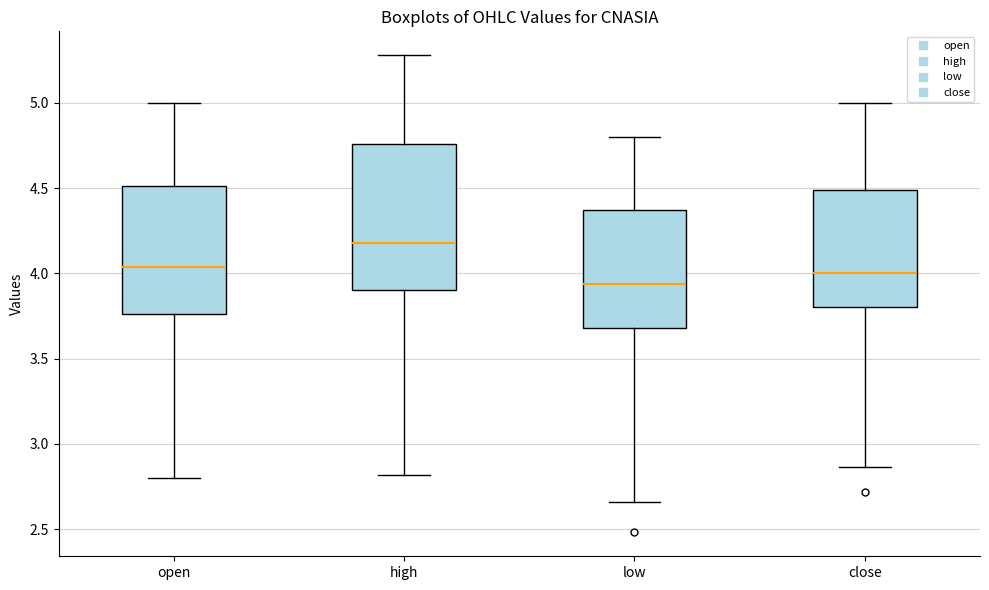

Reading left to right, transcribe this box plot: for each box, give where its median line is, the range the box spans, and where its two whiskers end, as read against the y-axis. The values are not printed on the chart, so give them approximately, as read against the axis.

open: median 4.05, box 3.75 to 4.50, whiskers 2.80 to 5.00
high: median 4.20, box 3.90 to 4.75, whiskers 2.80 to 5.30
low: median 3.95, box 3.70 to 4.35, whiskers 2.65 to 4.80
close: median 4.00, box 3.80 to 4.50, whiskers 2.85 to 5.00